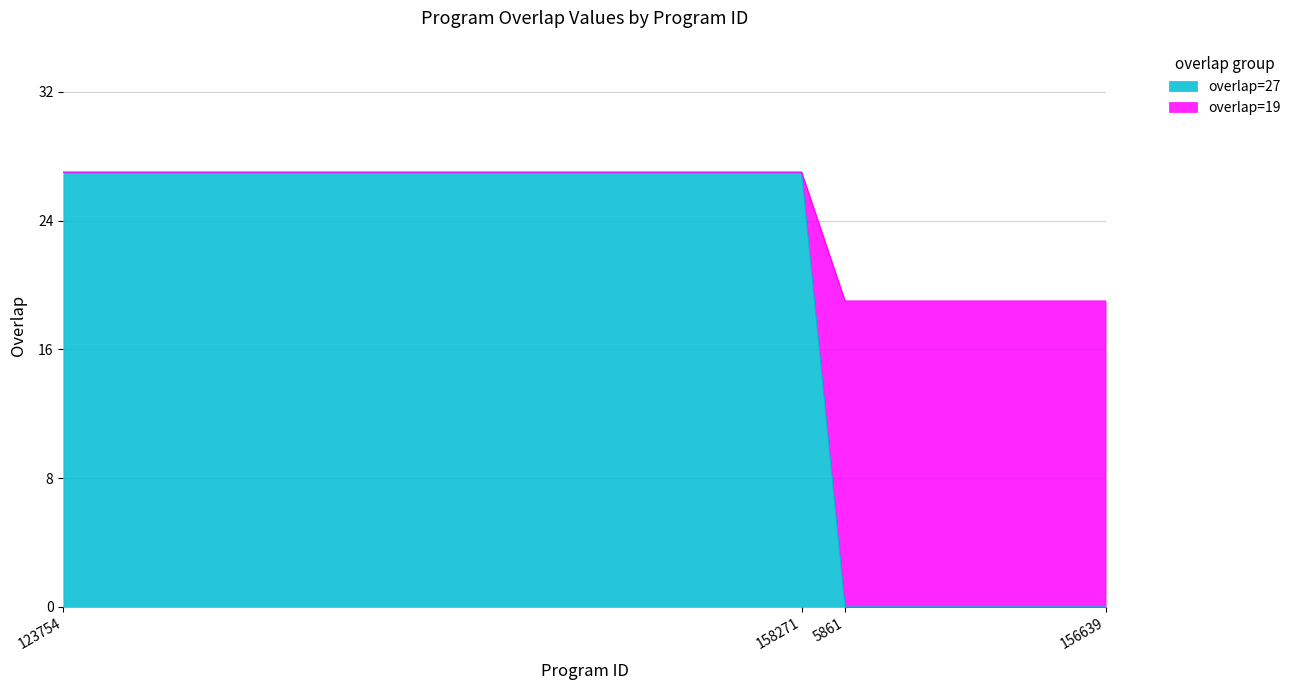

At how many categories does at least one series exceed 9?

25